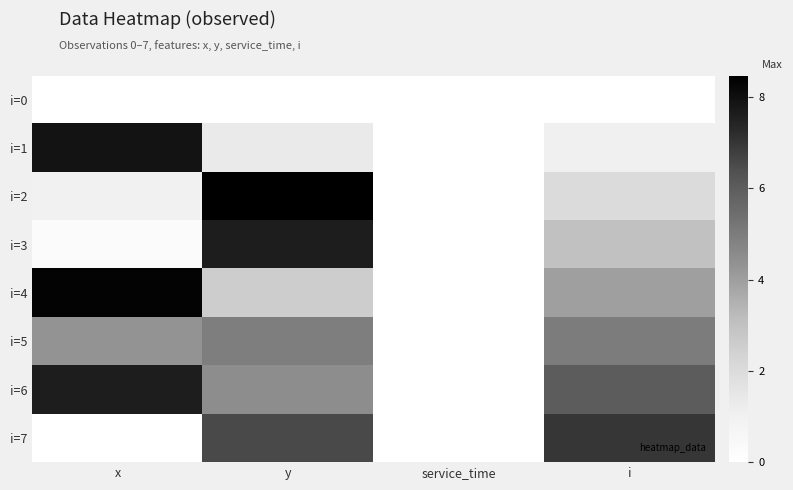

Which series changed the most between x and service_time?

i=4